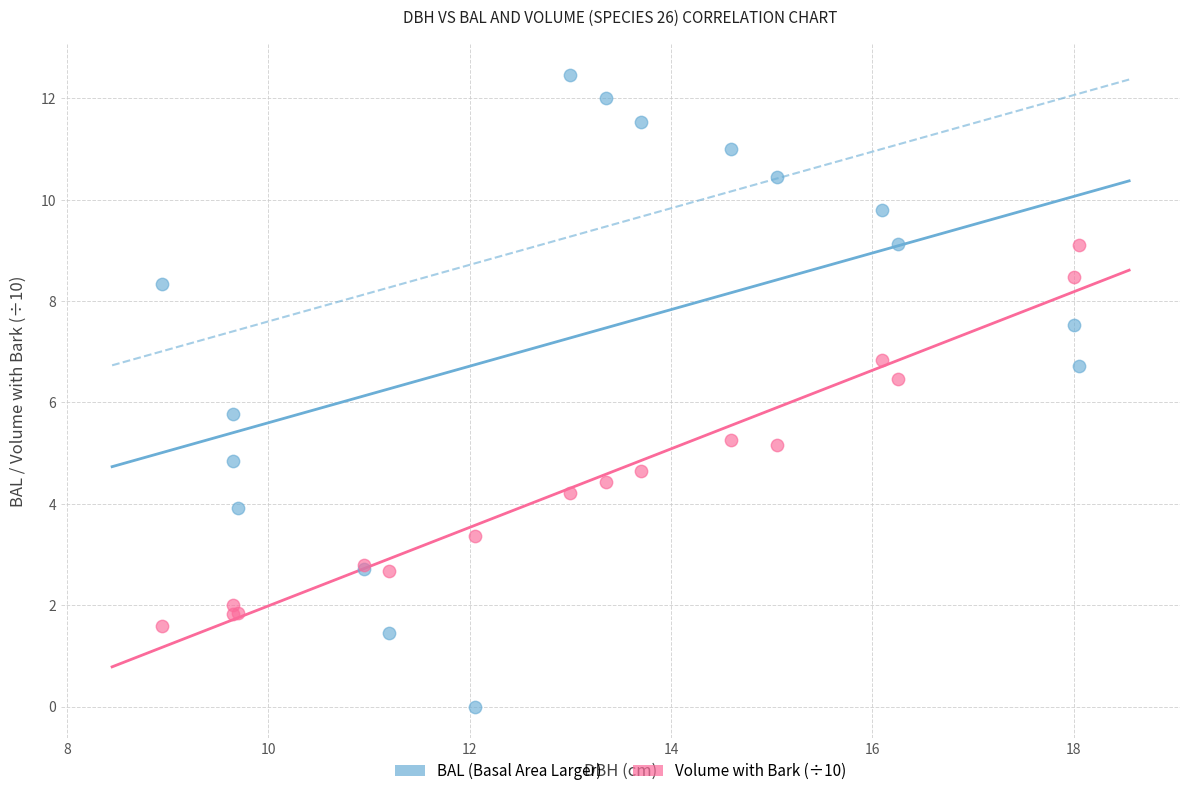

Which series contains the highest Y value?

BAL (Basal Area Larger)